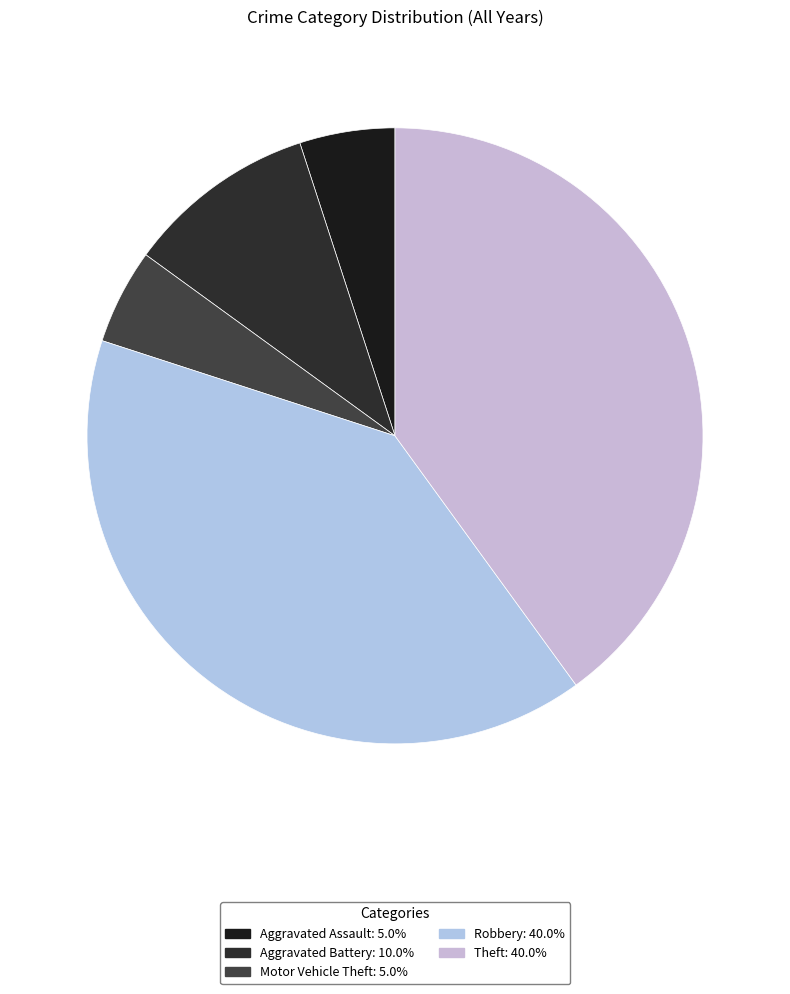

How many segments does this pie chart have?

5